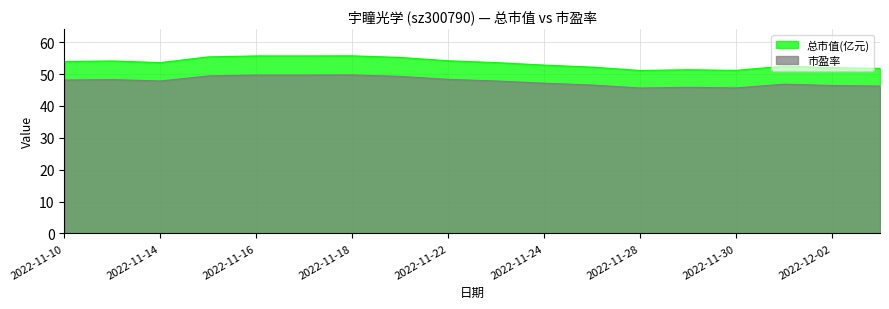

What is the label of the 6th point from the left?

2022-11-17